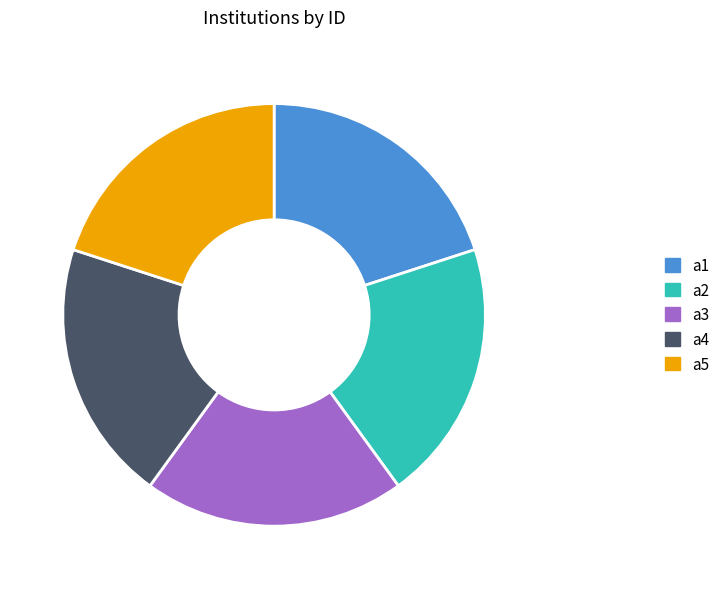

Combined, do a3 and a5 account for over 50%?

No